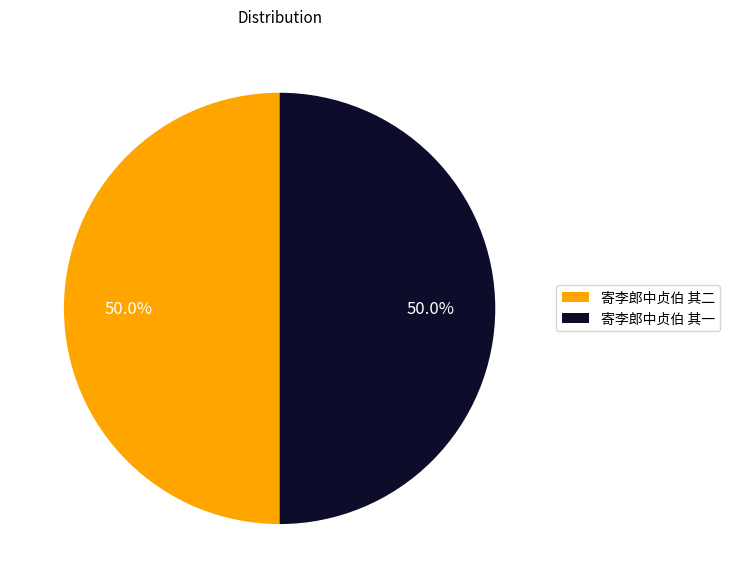

How many slices are in this pie chart?

2